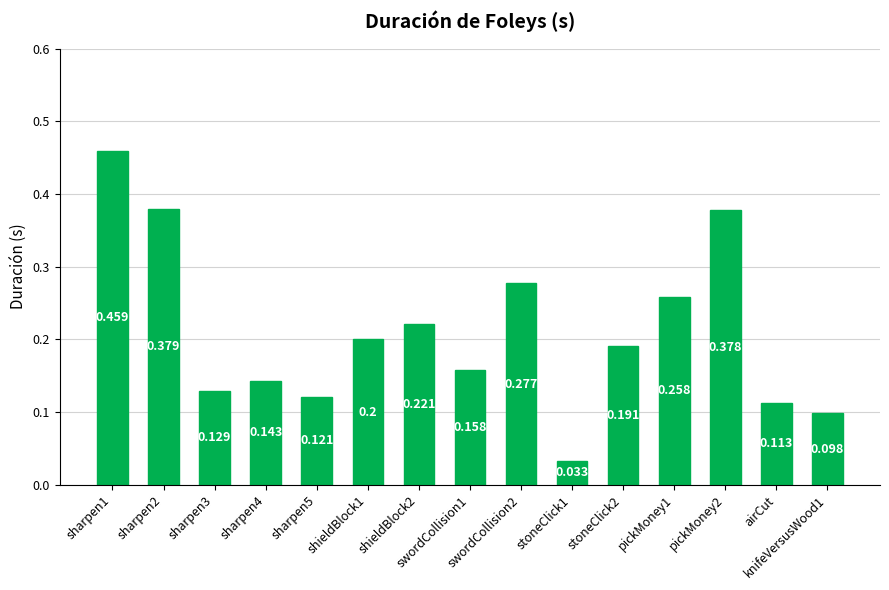

Reading left to right, what are all the values shown in this chart?

0.5	0.4	0.1	0.1	0.1	0.2	0.2	0.2	0.3	0.0	0.2	0.3	0.4	0.1	0.1